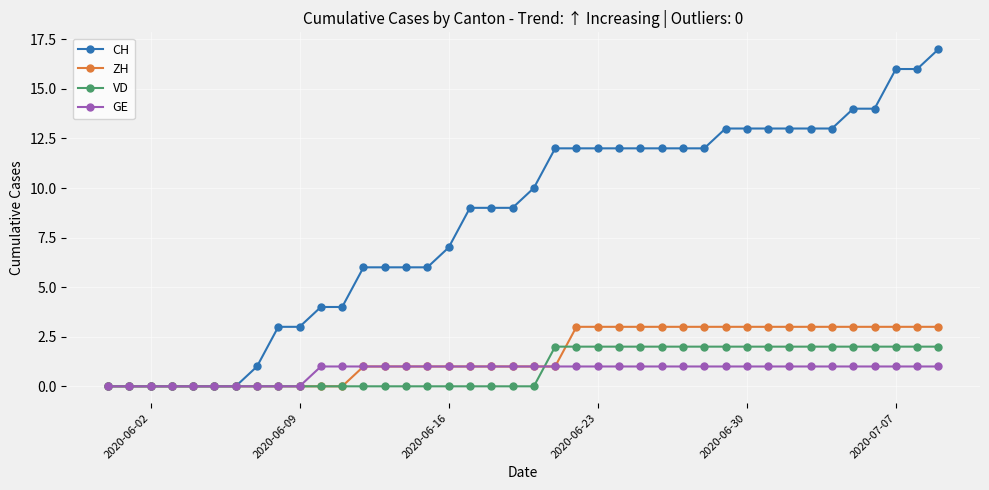

Which series has the largest total across all categories?

CH